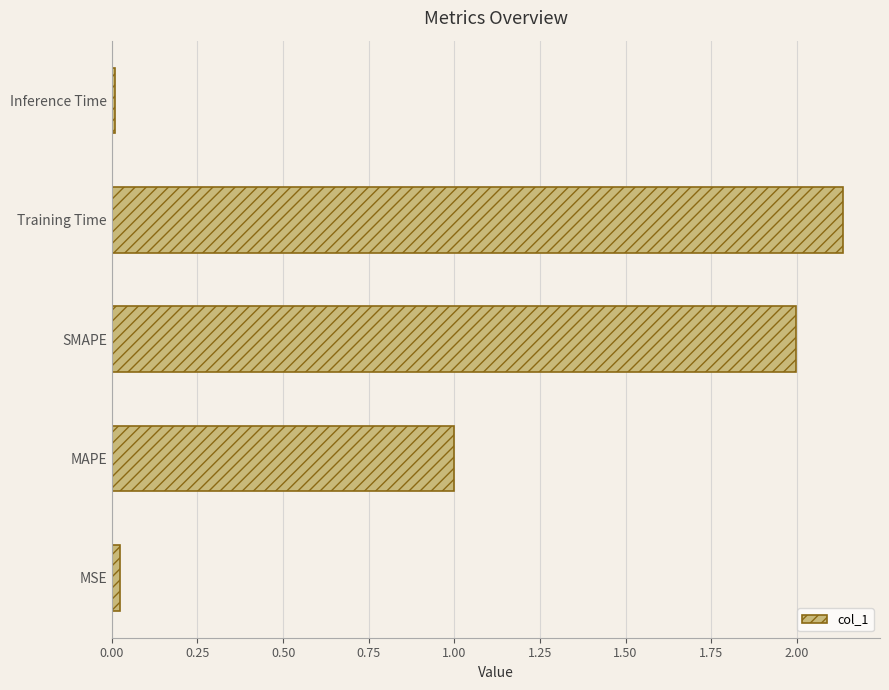

Does the chart contain stacked bars?

No